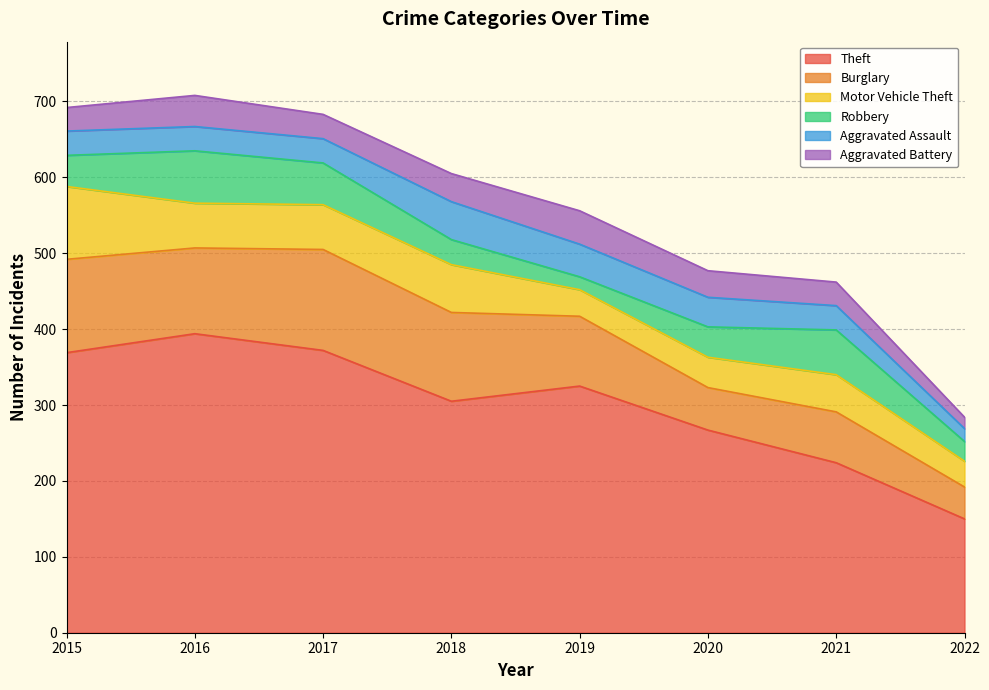

What is the value of the Robbery point at the 8th from the left?

26